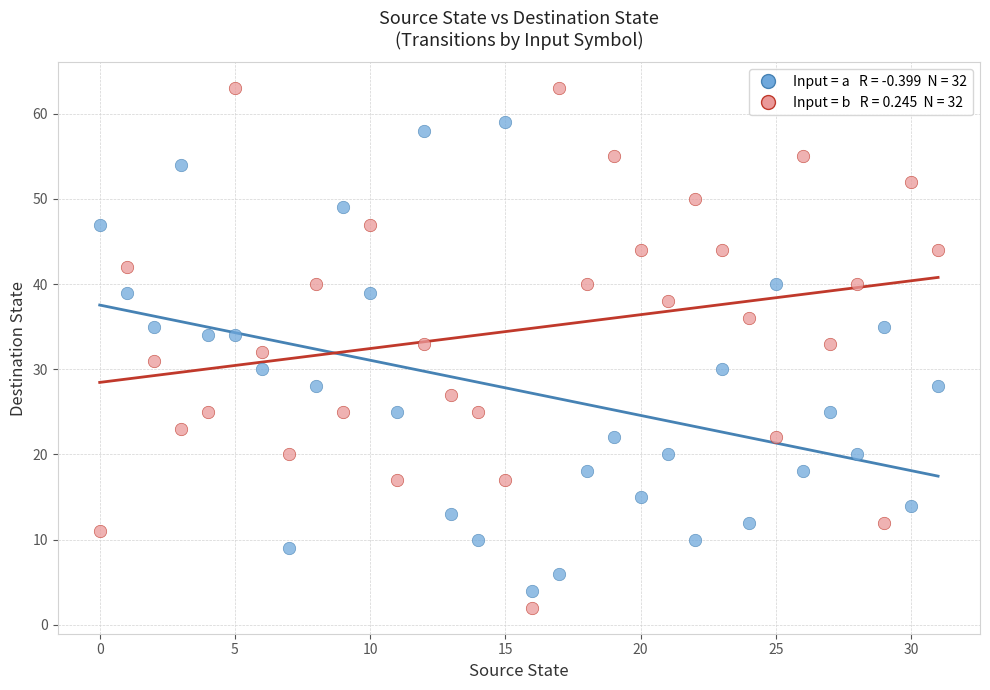

Across all data points, what is the range of Y values (max minus min)?

61